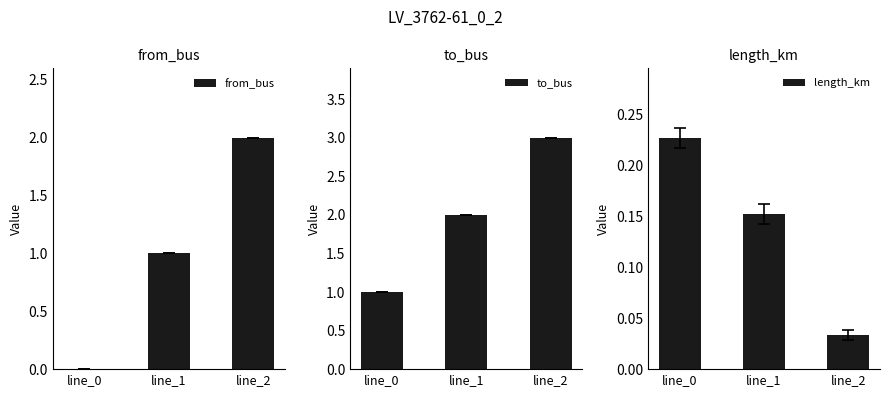

Count the number of data series in this chart.

3